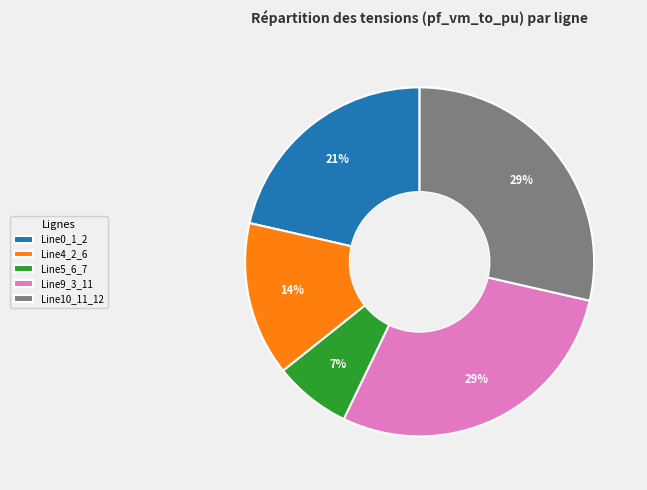

Do Line9_3_11 and Line10_11_12 together represent more than half of the pie?

Yes